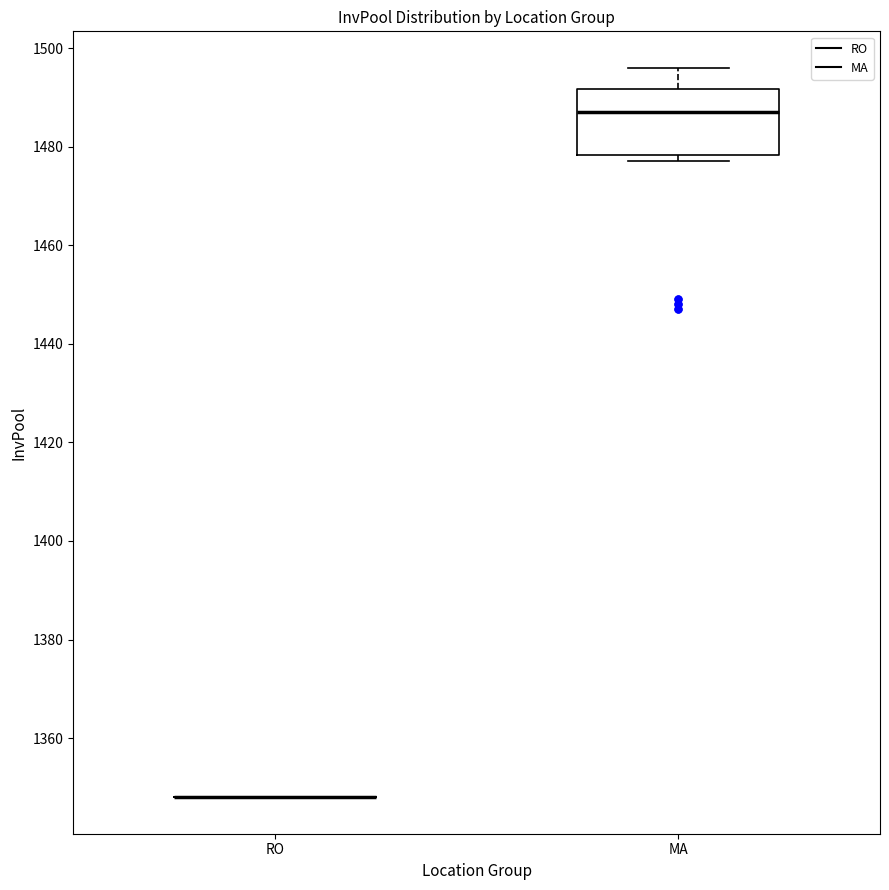

Reading left to right, read every box against the y-axis: the position of its median line, the range the box covers, and the ends of its whiskers. The values are not printed on the chart, so give them approximately, as read against the axis.

RO: box collapsed to a line at 1348, whiskers 1348 to 1348
MA: median 1488, box 1478 to 1492, whiskers 1478 (just below the box's lower edge) to 1496